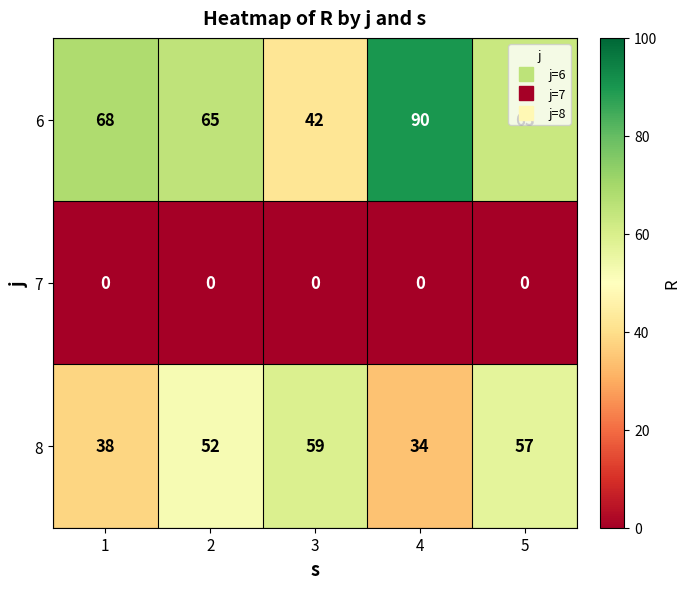

Which series changed the most between 2 and 3?

6